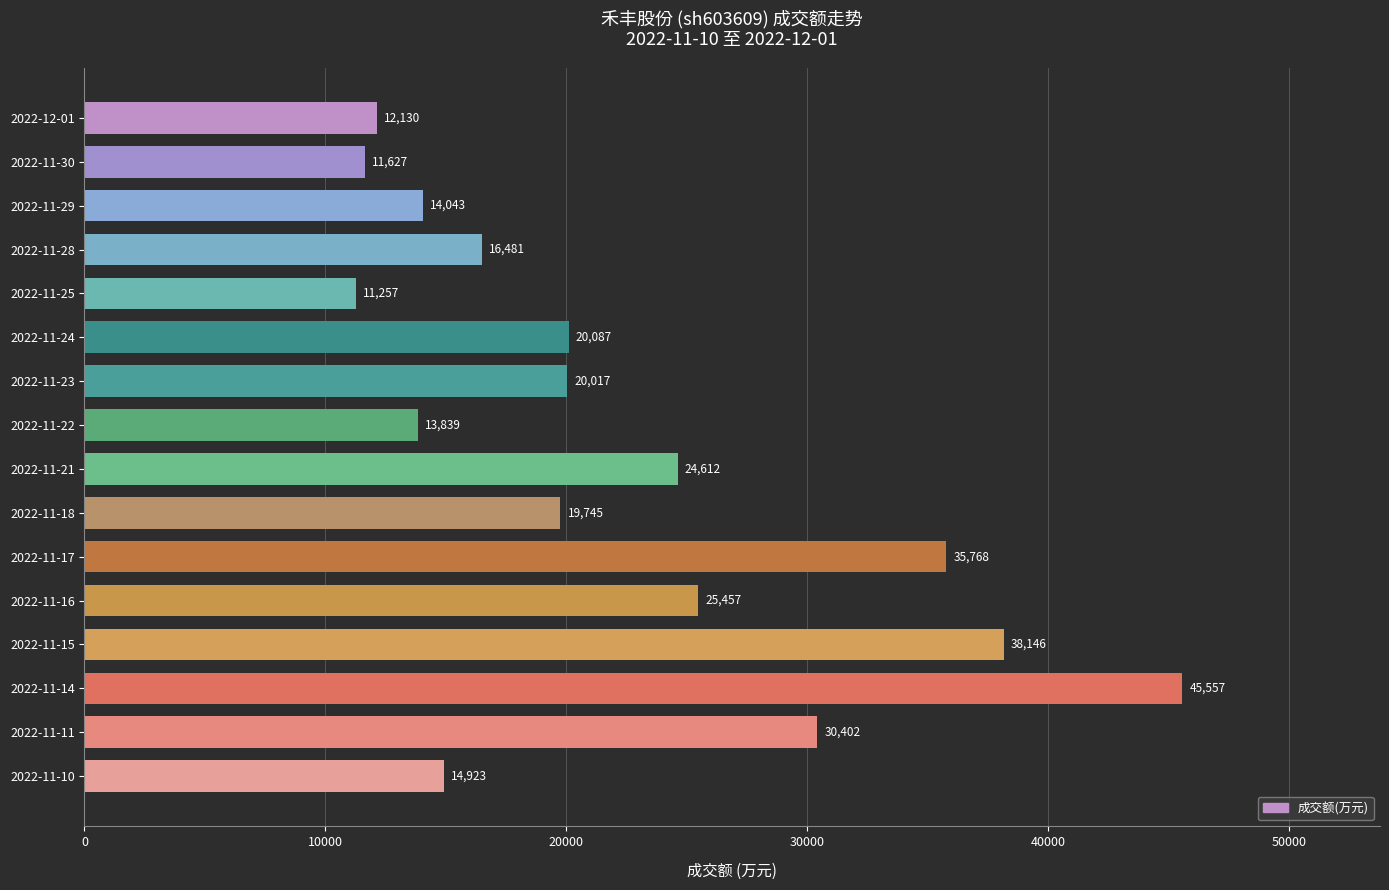

What is the greatest value displayed?

45557